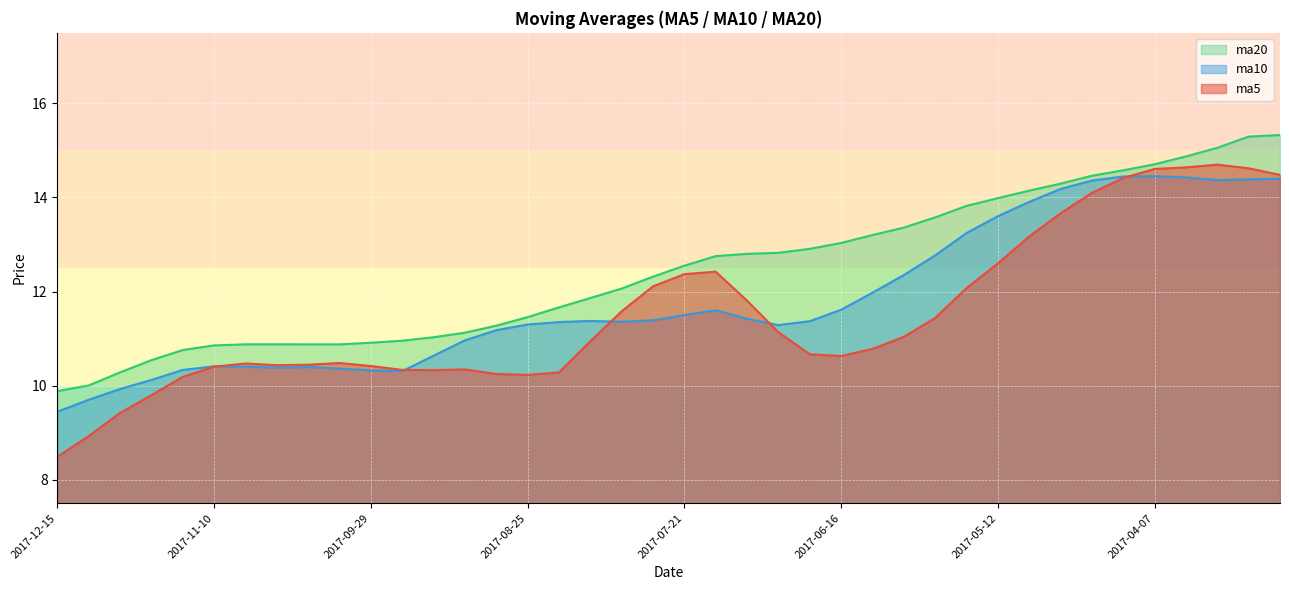

What is the total value across all series at 2017-09-15?

32.0